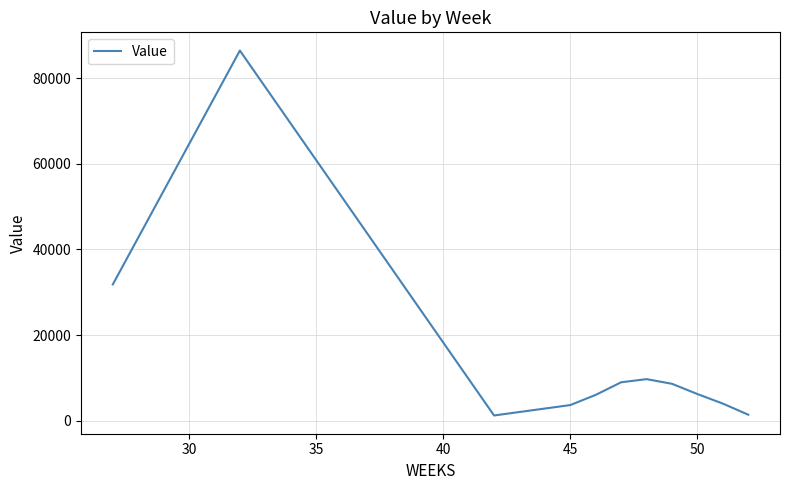

What is the difference between the maximum and minimum values?

85342.0